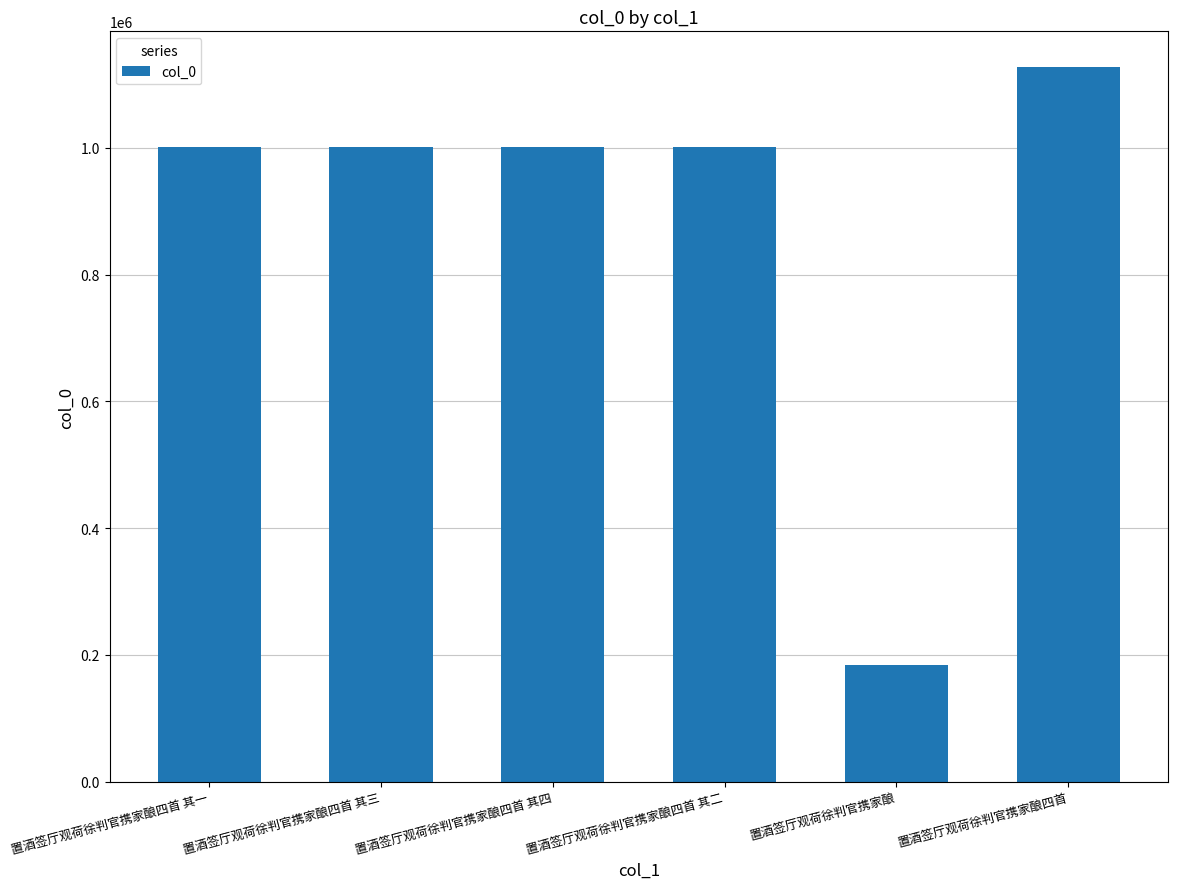

What is the change in value from 置酒签厅观荷徐判官携家酿四首 其一 to 置酒签厅观荷徐判官携家酿四首?

+126903